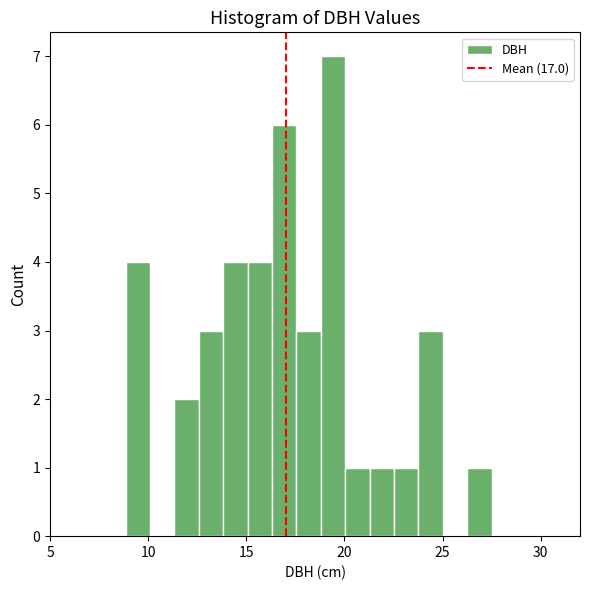

Read against the x-axis, roughly where is the centre of the tallest bar?

19.5